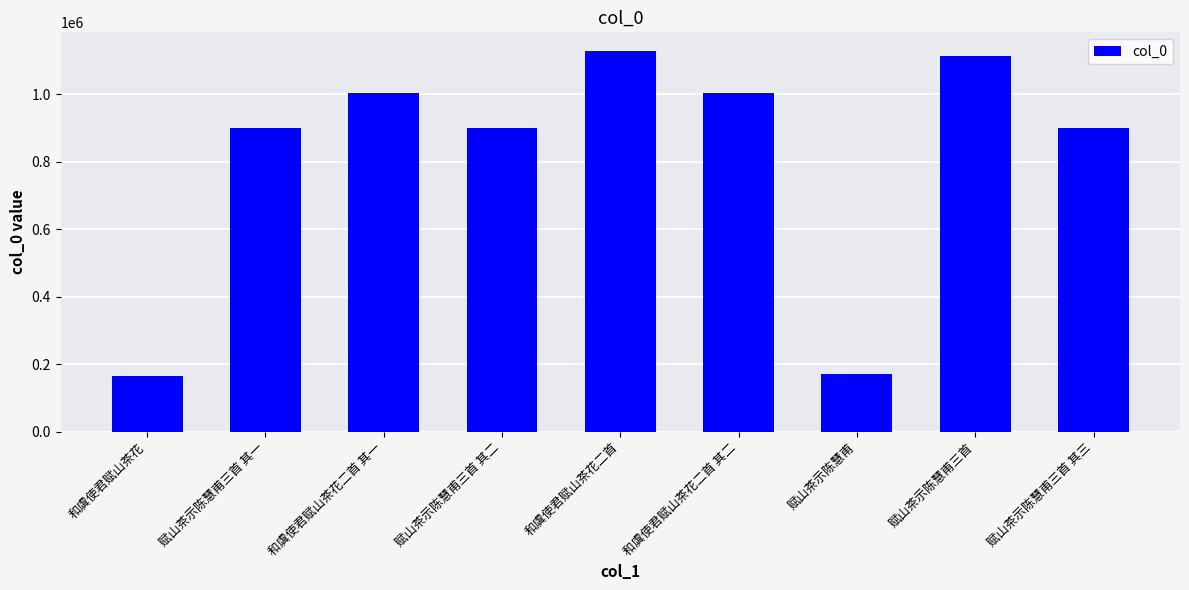

At which label is the value closest to 645766?

赋山茶示陈慧甫三首 其三